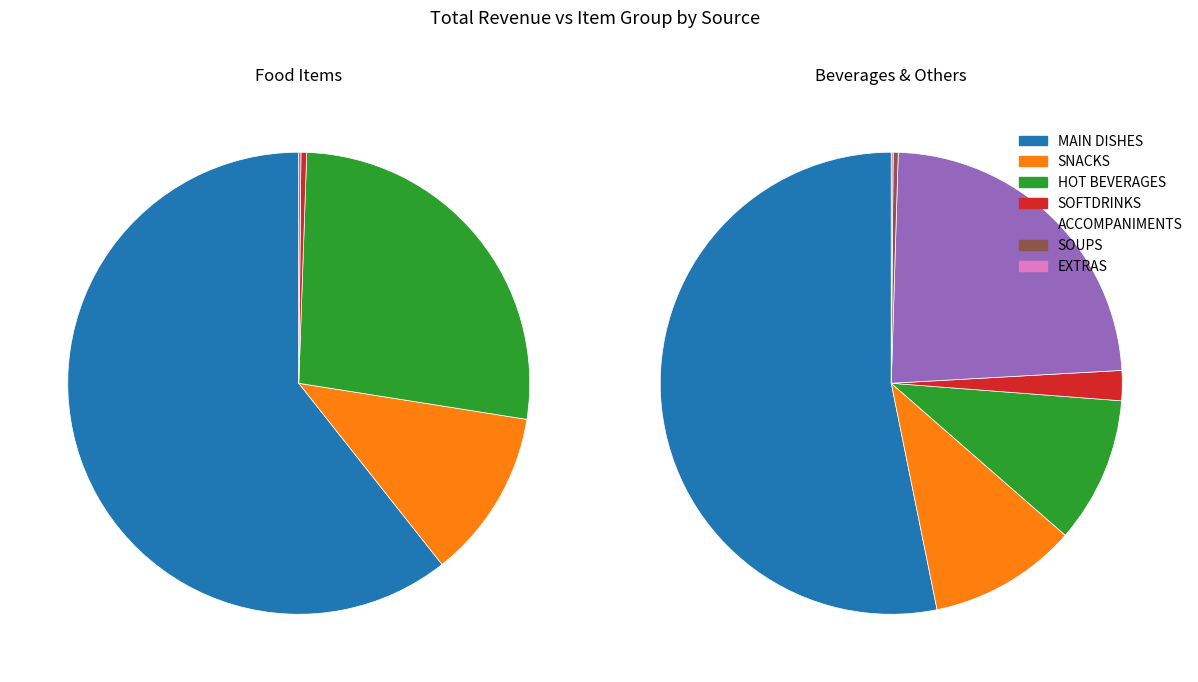

Does MAIN DISHES account for over 50% of the chart?

Yes